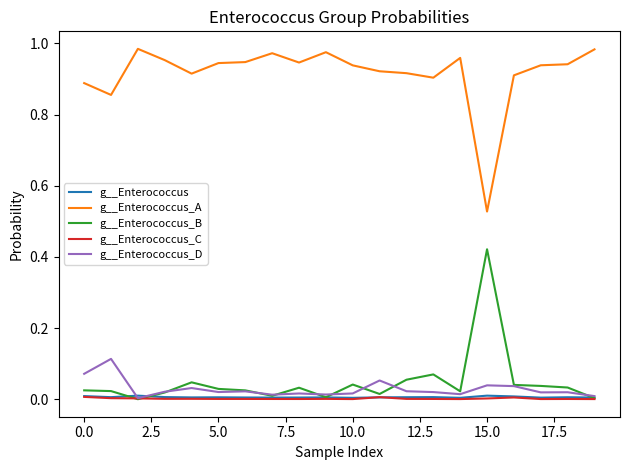

Which series has the largest total across all categories?

g__Enterococcus_A